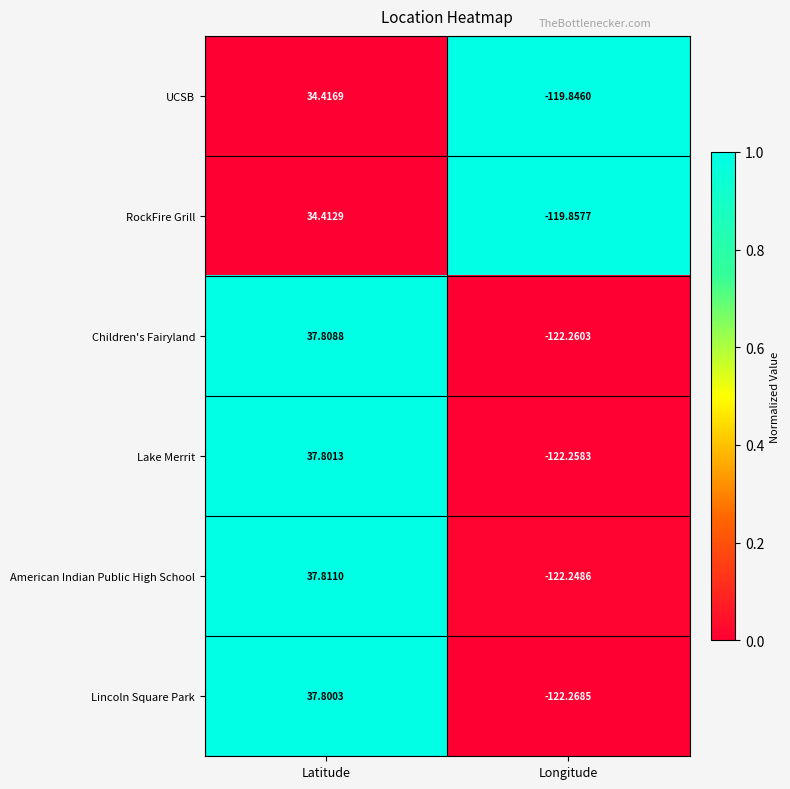

At which category is the sum across all series the highest?

Latitude